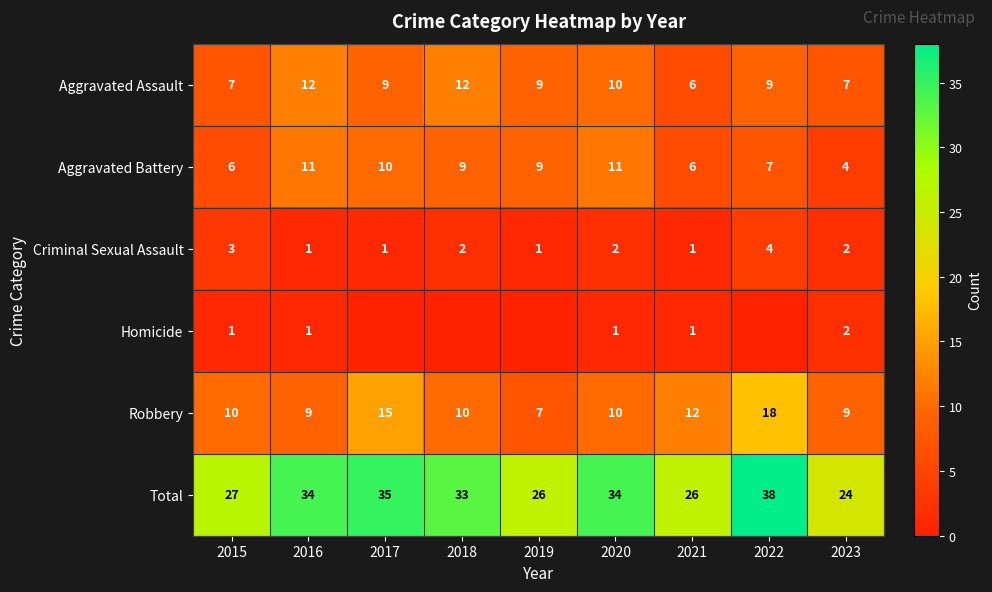

What value does the Robbery series have at 2015?

10